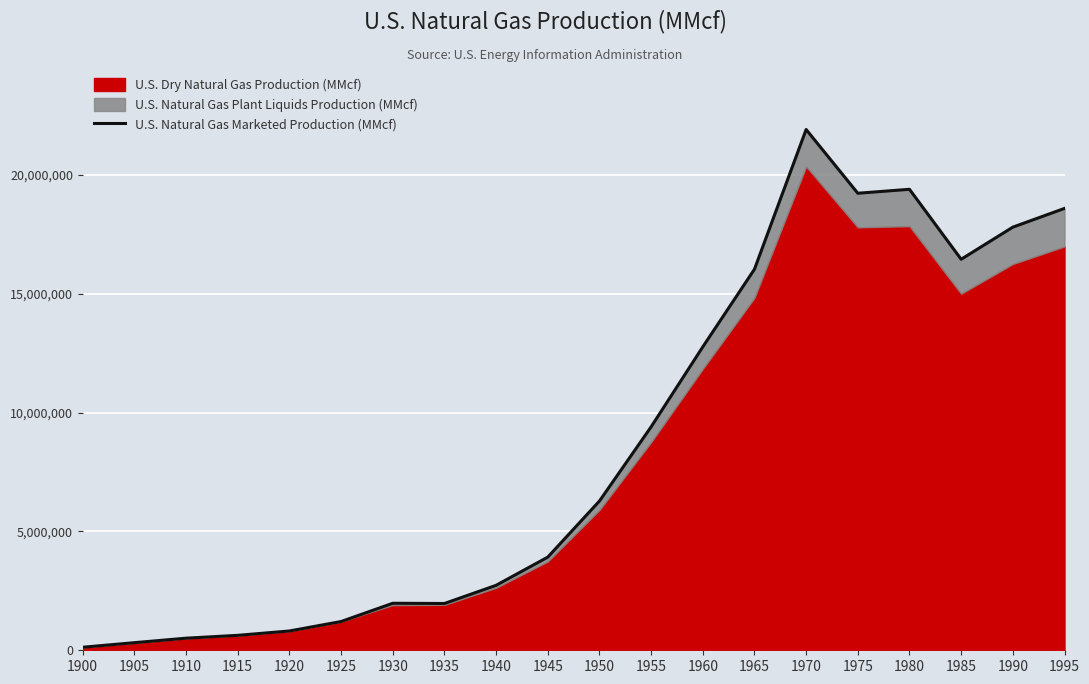

What is the maximum value shown in the chart?

21920573